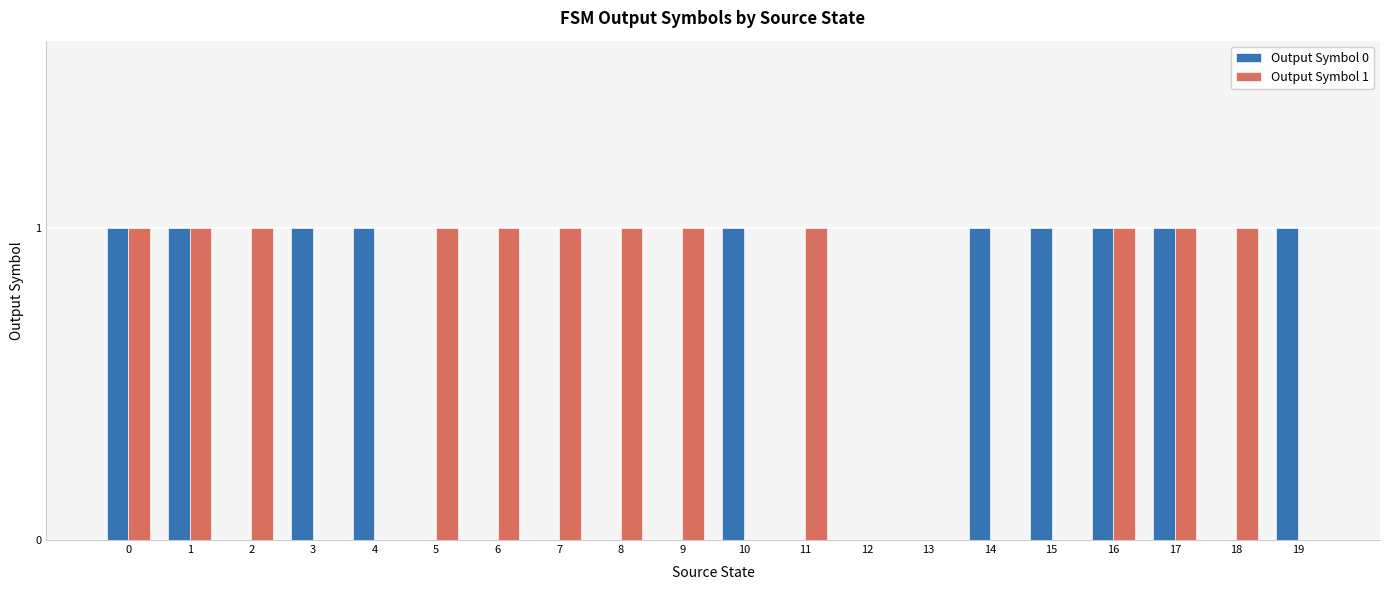

True or false: Output Symbol 0 has a value of -1 at 7.

False